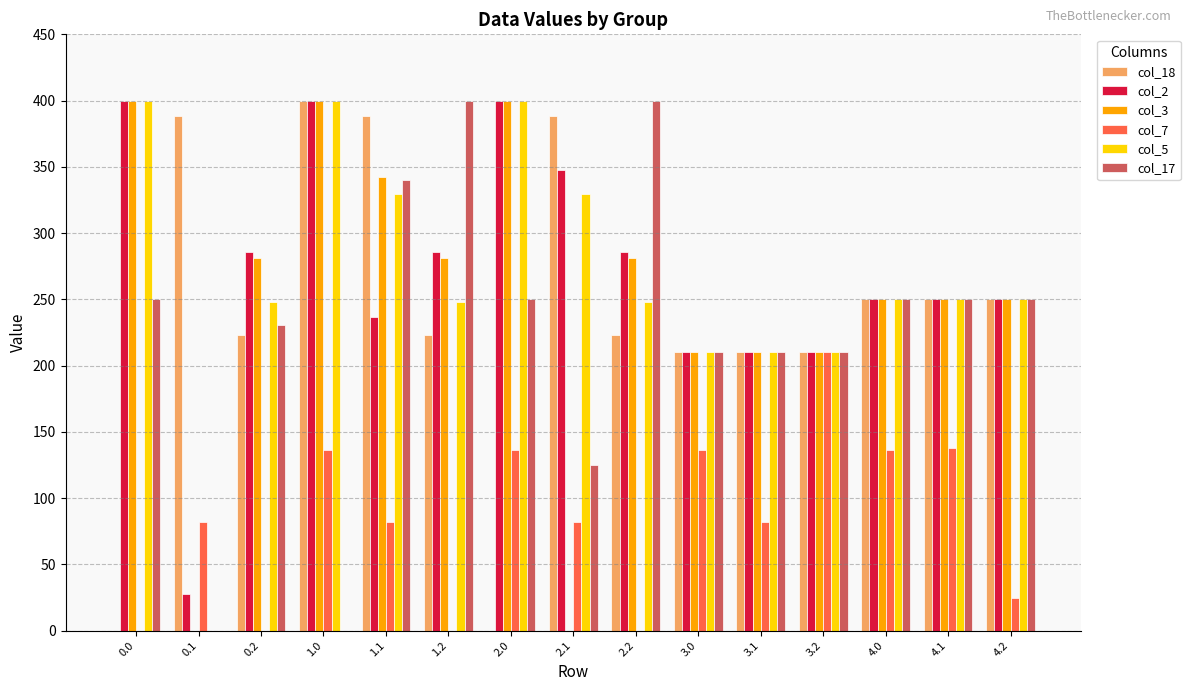

Which category has the highest value in the col_7 series?

3.2